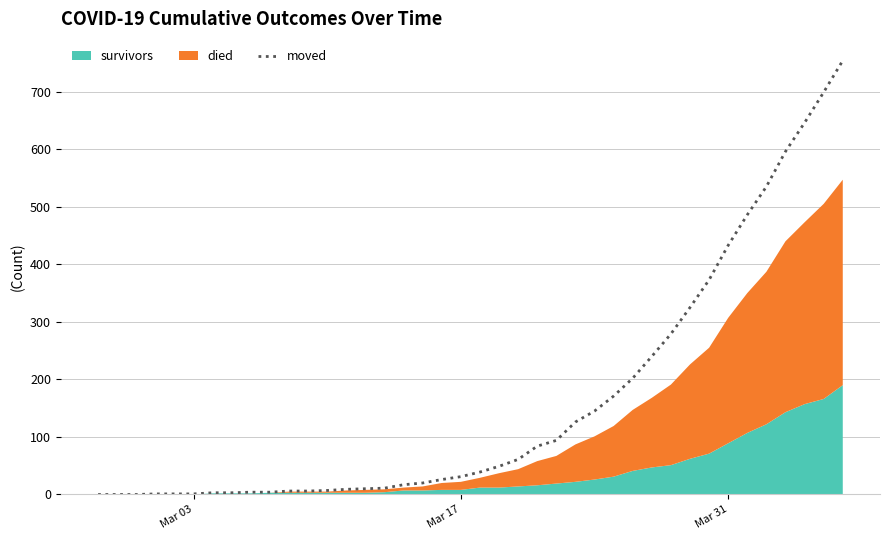

Does the chart display data point markers on the line(s)?

No